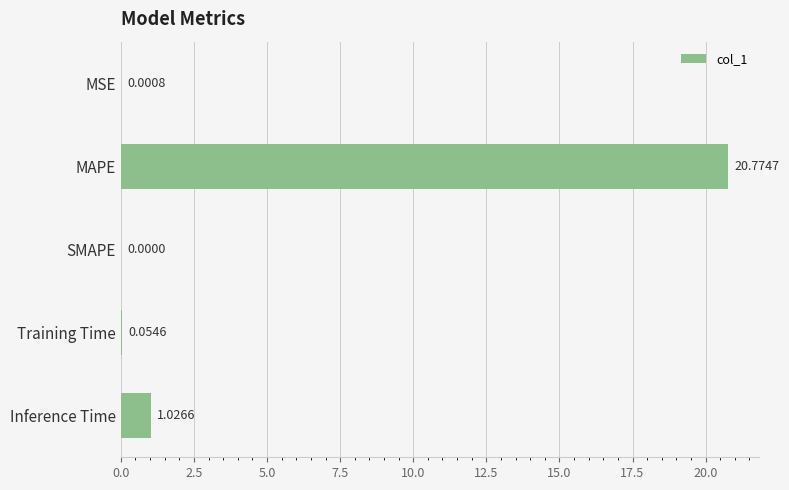

At which category does the chart reach its peak across all series?

MAPE